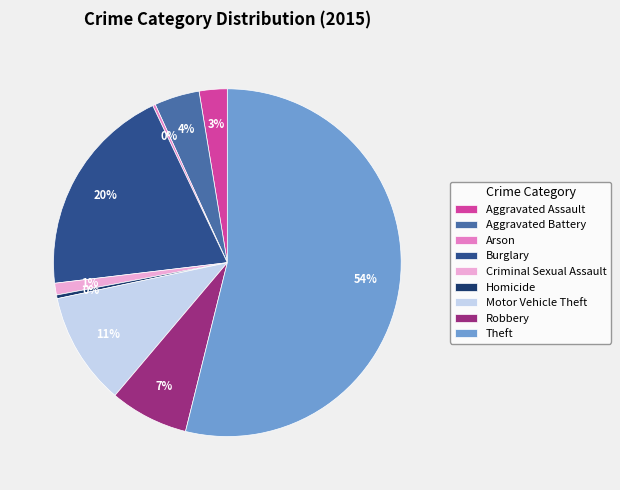

To the nearest percent, what is the difference between the largest and smallest slice percentages?

54%